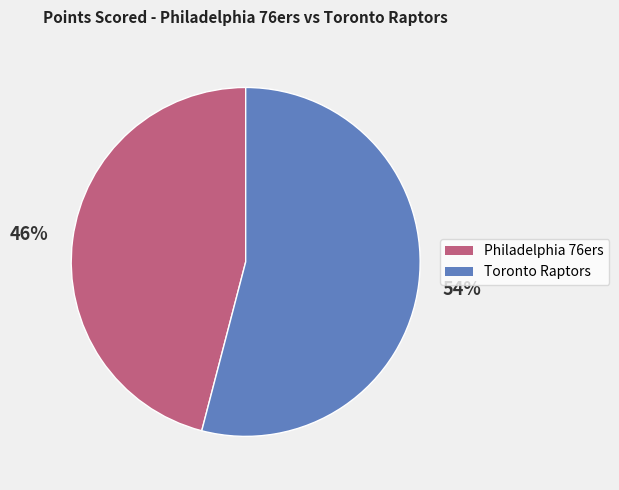

To the nearest percent, what portion does Toronto Raptors represent?

54%